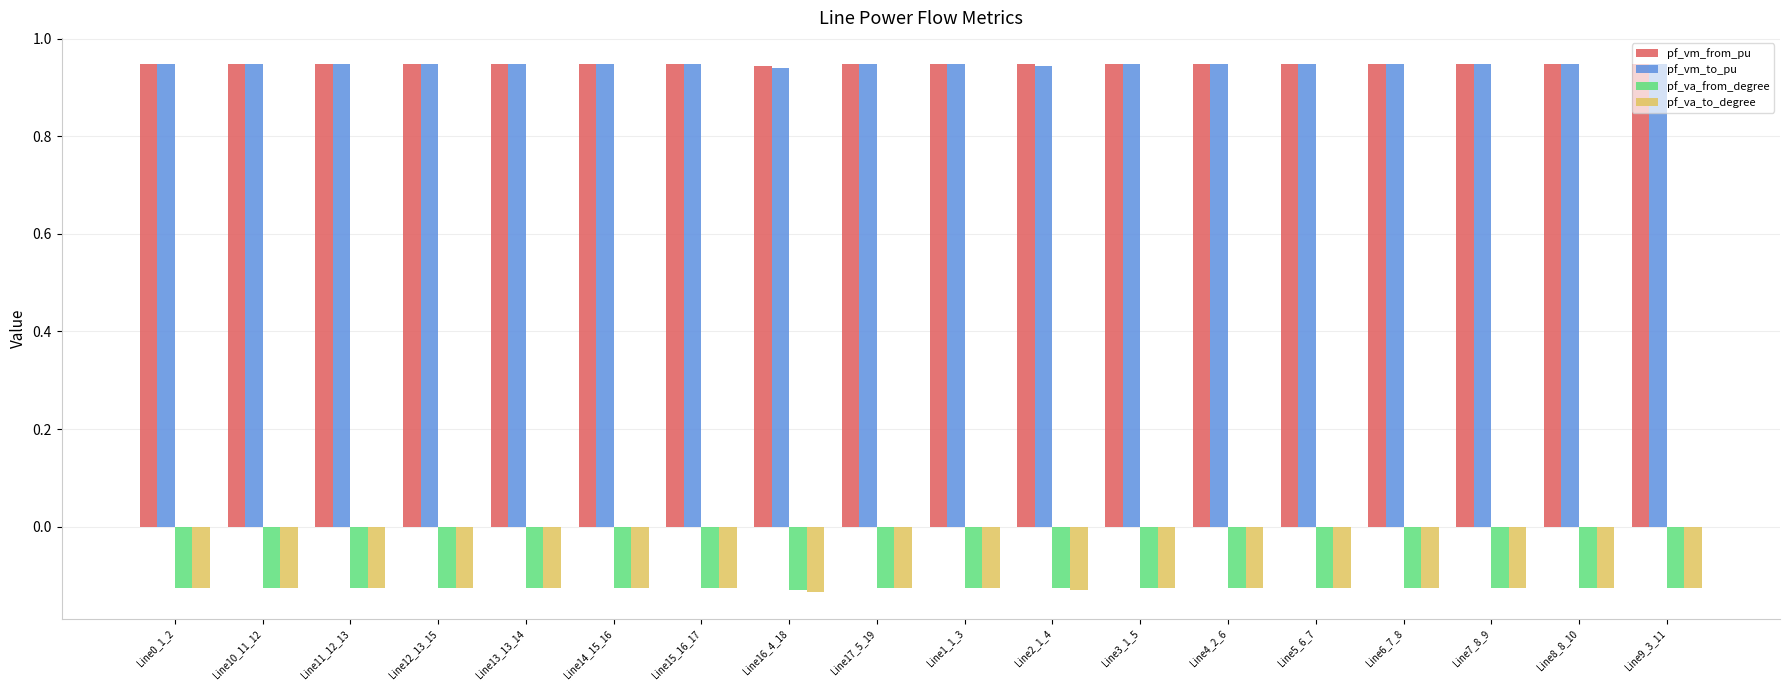

What is the sum of the pf_va_from_degree values at Line5_6_7 and Line4_2_6?

-0.3